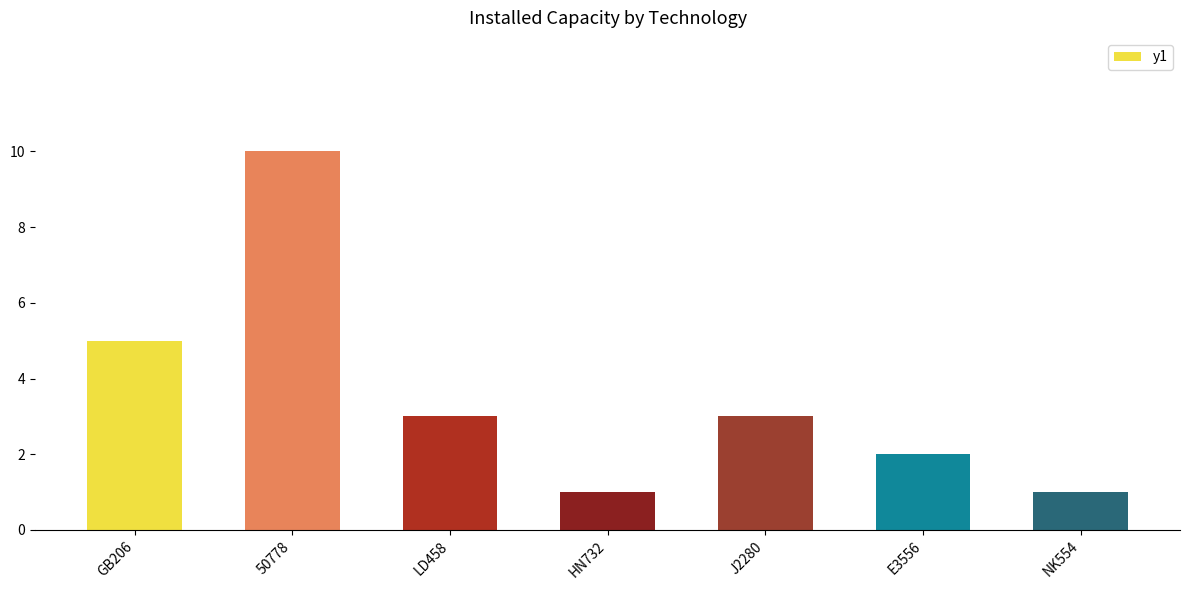

Read the value at E3556.

2